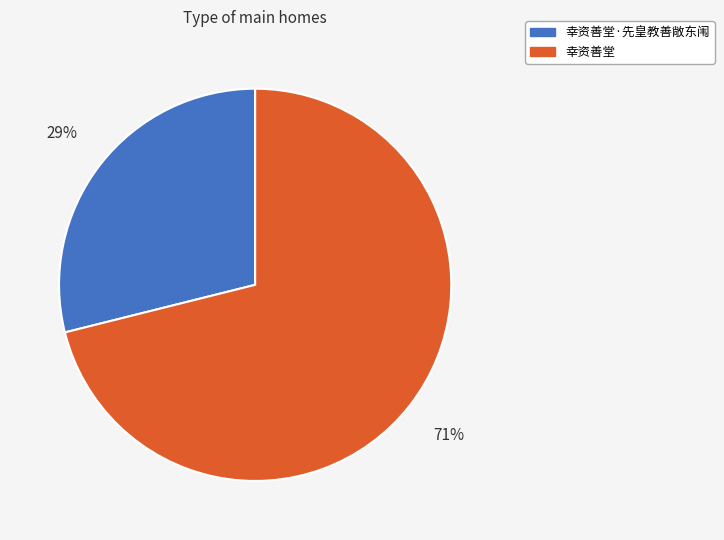

True or false: 幸资善堂·先皇教善敞东闱 accounts for 17% of the total.

False